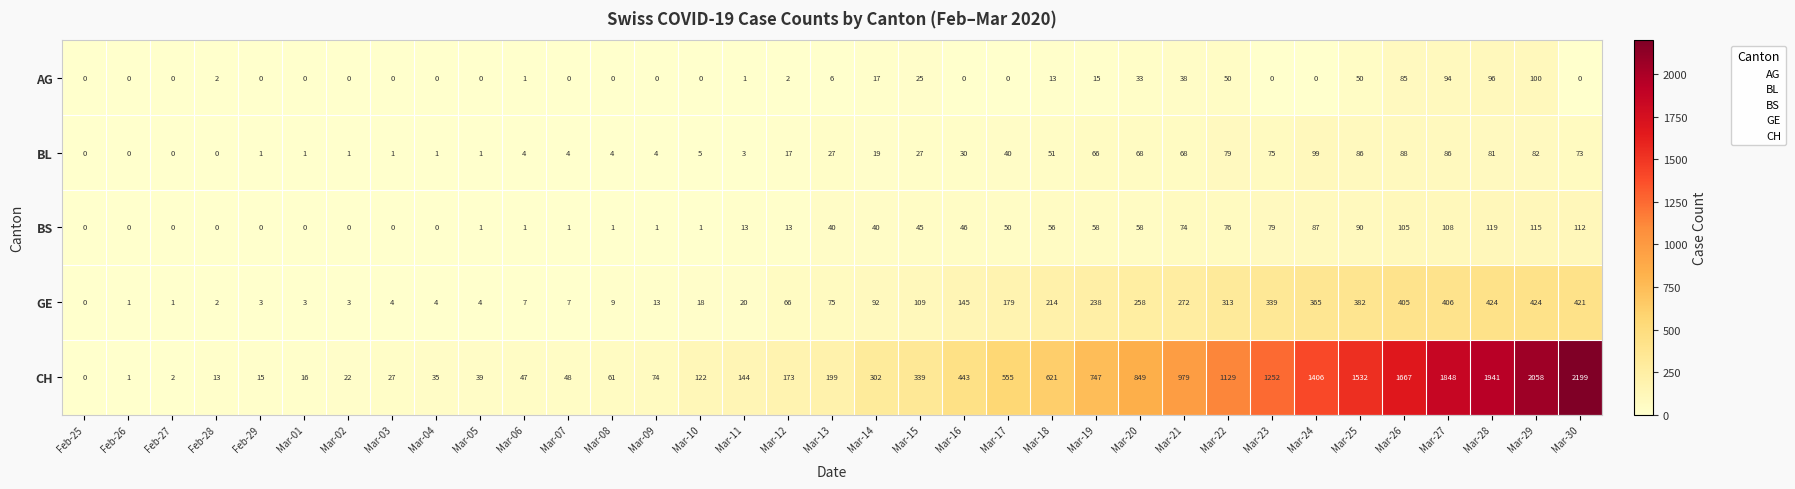

How many data points in BS are less than 40?

17